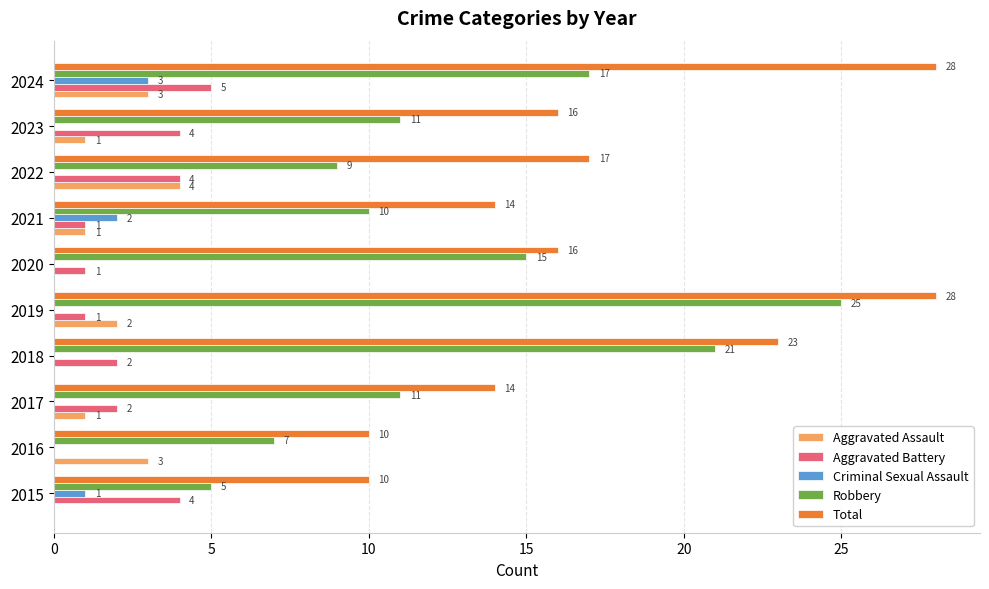

What is the sum of all Aggravated Assault values?

15